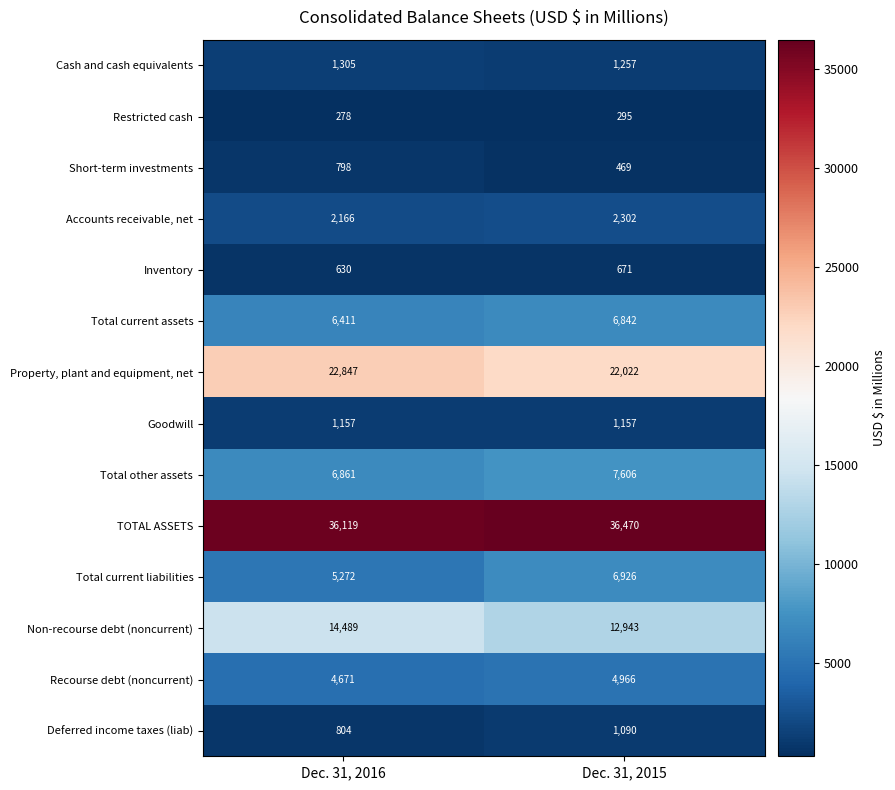

Where is Total current liabilities nearest to the value 6099?

Dec. 31, 2016